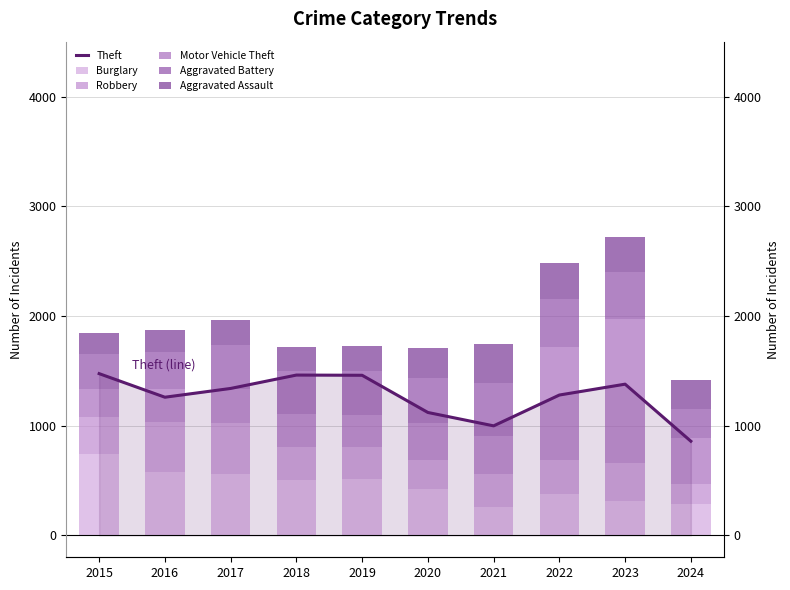

Which category has the highest value in the Motor Vehicle Theft series?

2023